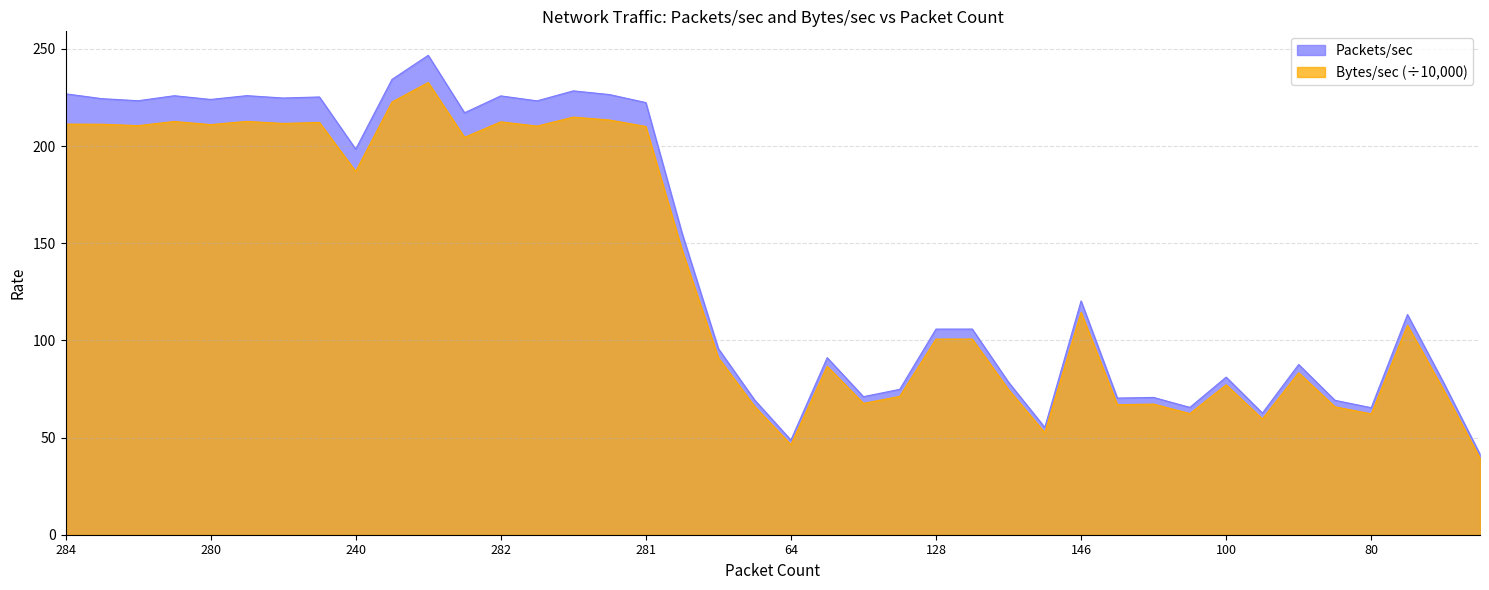

How many lines are shown in the chart?

2